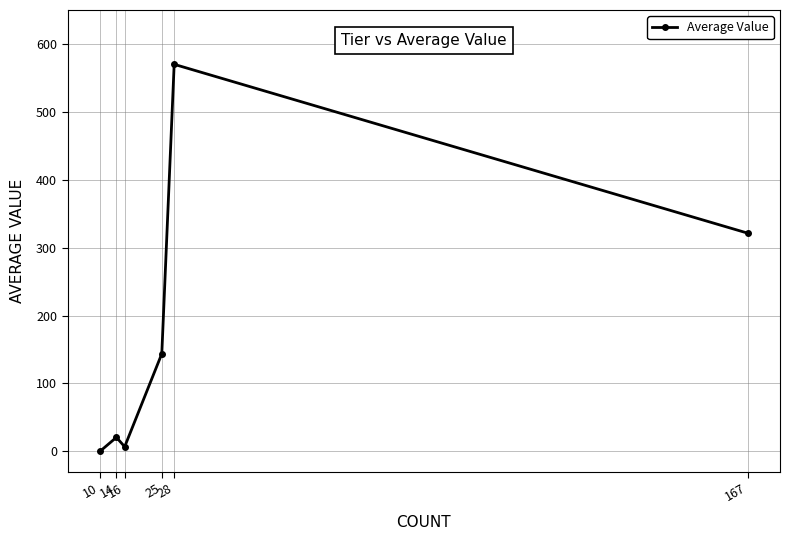

What is the difference between the maximum and minimum values?

570.0